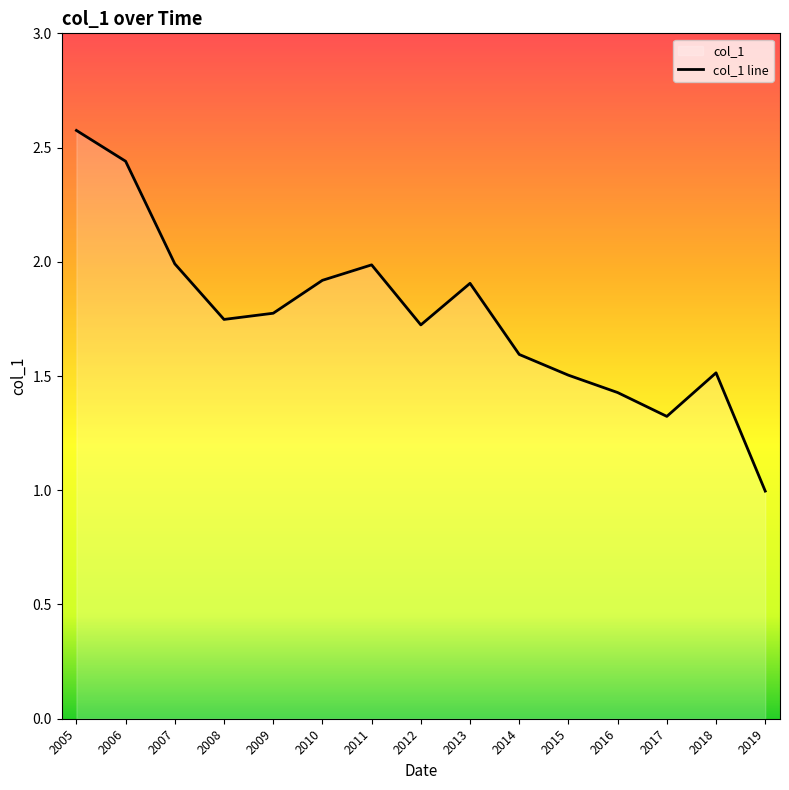

Is it true that the value at 2010 is 0.5?

False